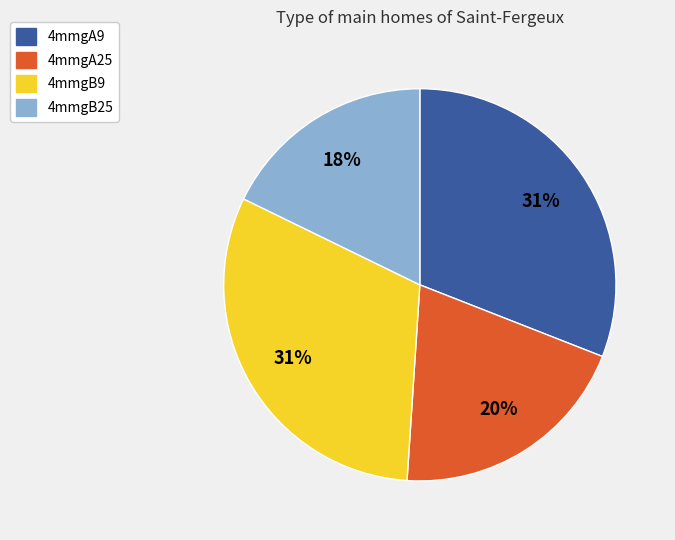

To the nearest percent, what is the difference between the 4mmgB9 and 4mmgA25 slice percentages?

11%